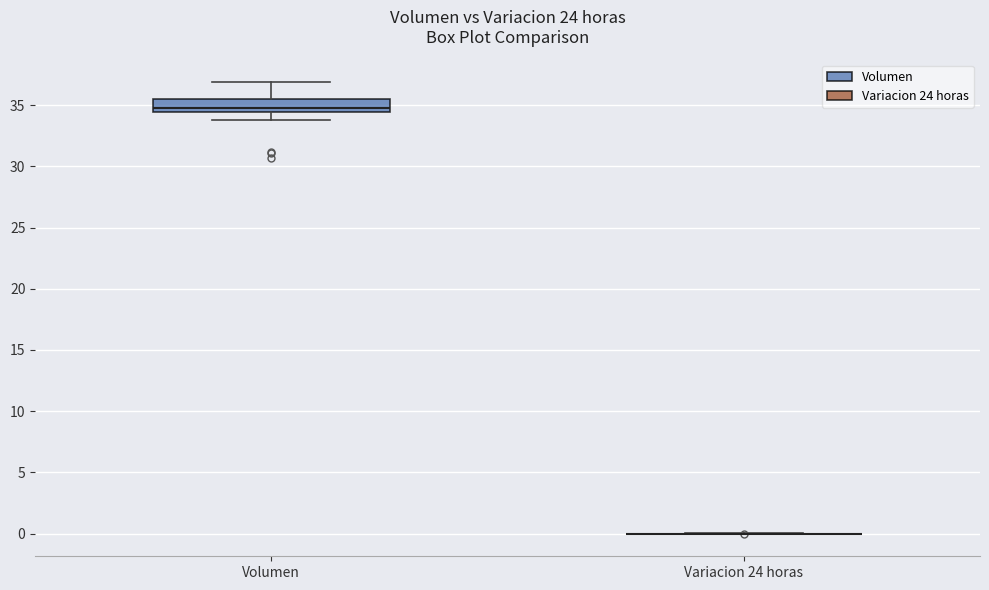

Reading left to right, read every box against the y-axis: the position of its median line, the range the box covers, and the ends of its whiskers. The values are not printed on the chart, so give them approximately, as read against the axis.

Volumen: median 35.0, box 34.5 to 35.5, whiskers 34.0 to 37.0
Variacion 24 horas: box collapsed to a line at 0.0, whiskers 0.0 to 0.0